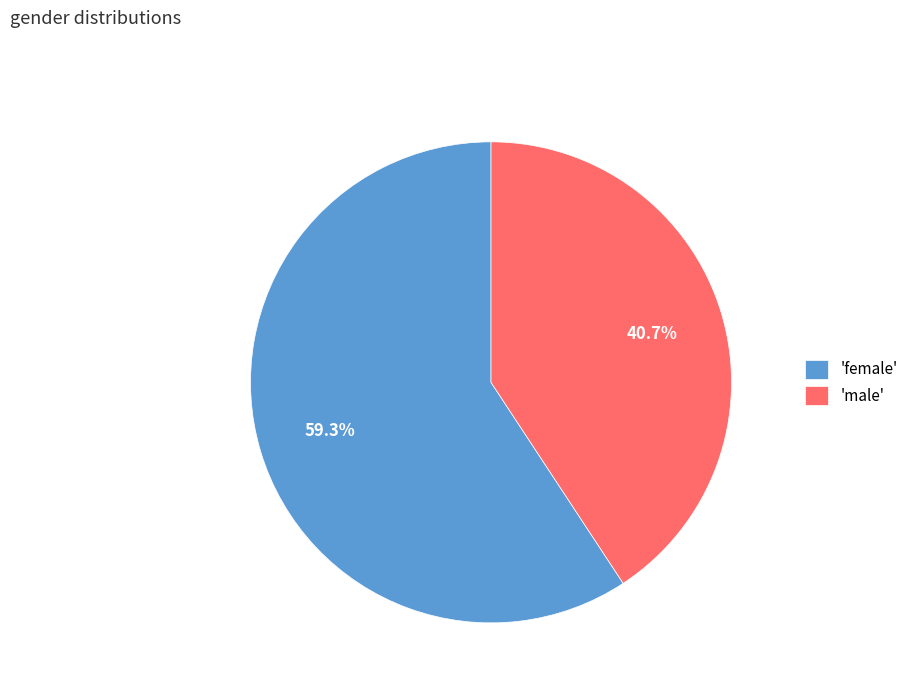

What percentage do 'female' and 'male' together represent?

100.0%